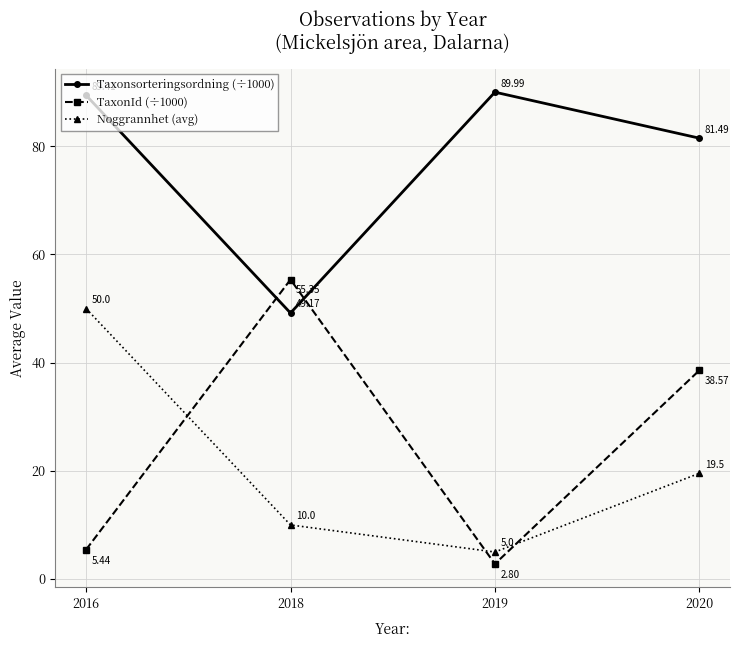

How many distinct data groups are displayed?

3